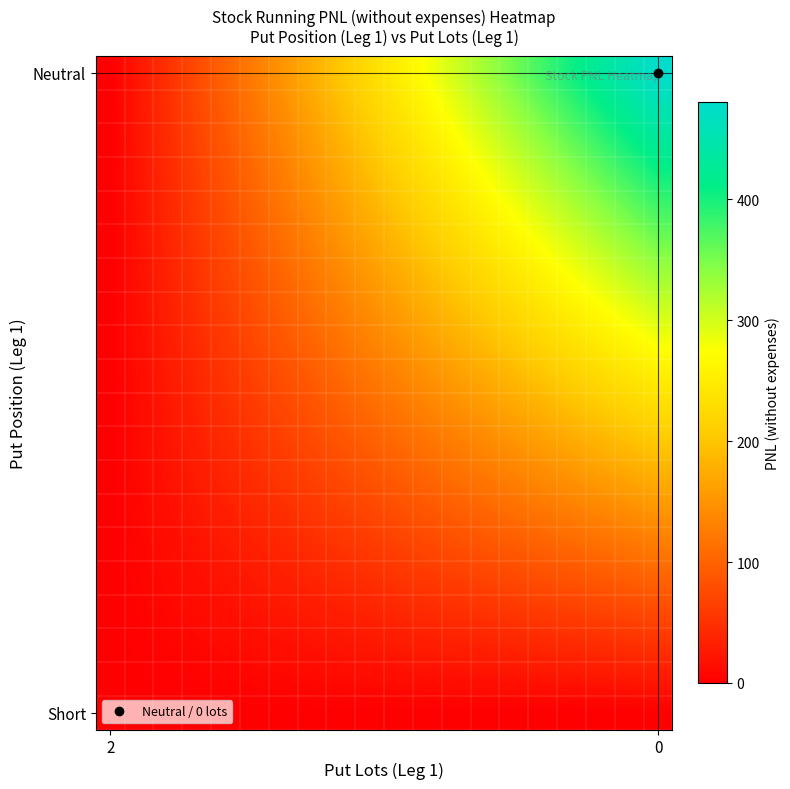

At how many categories does at least one series exceed 327?

7